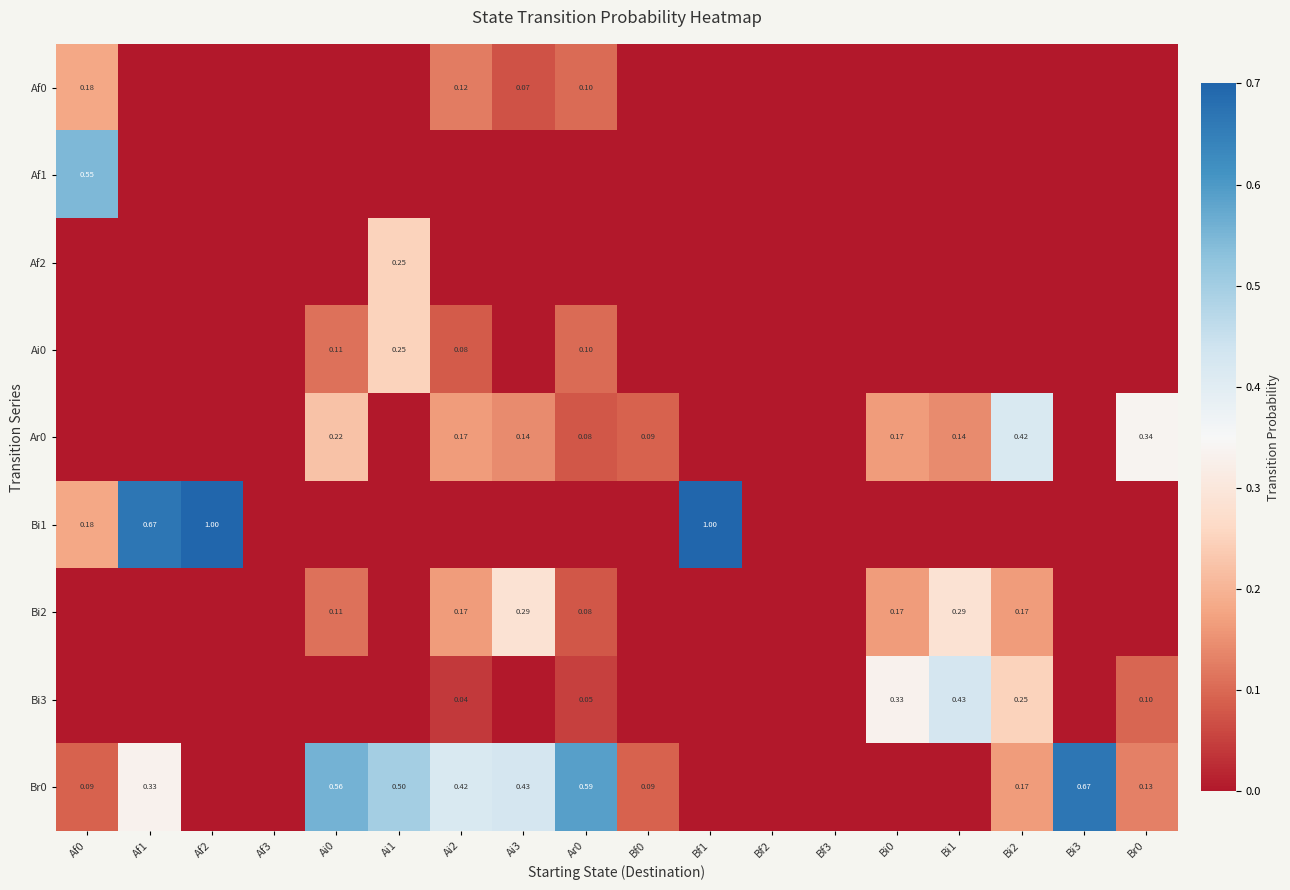

Which series has the widest spread of values?

Bi1